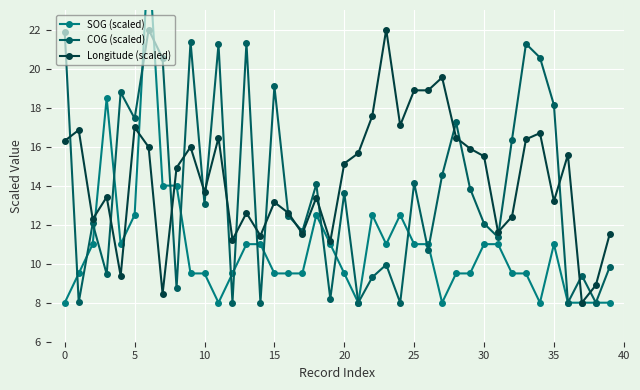

The COG (scaled) series shows 13.0 at 10. True or false?

True